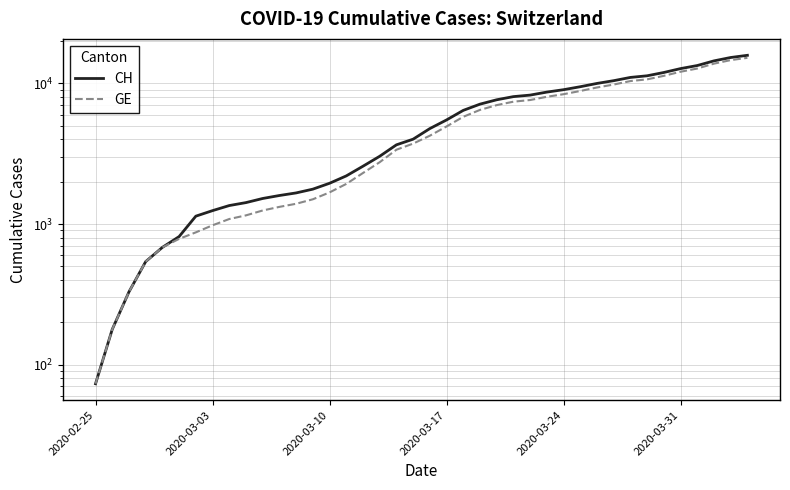

The CH series shows 11604 at 27. True or false?

False